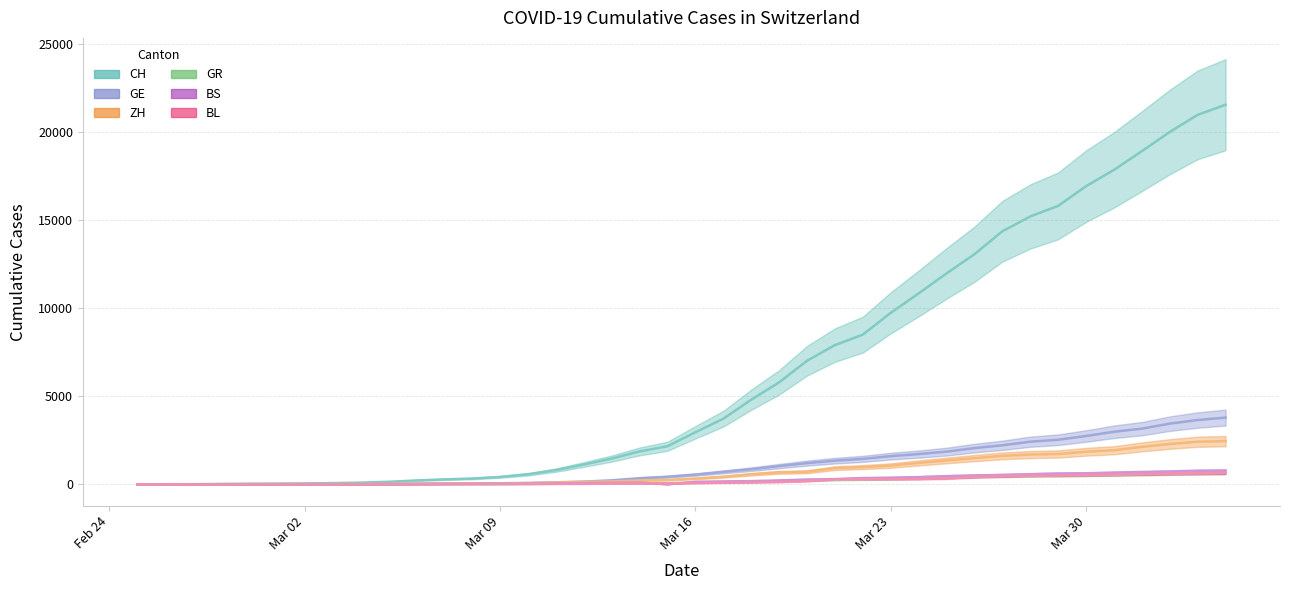

What position from the left is 2020-03-18?

23